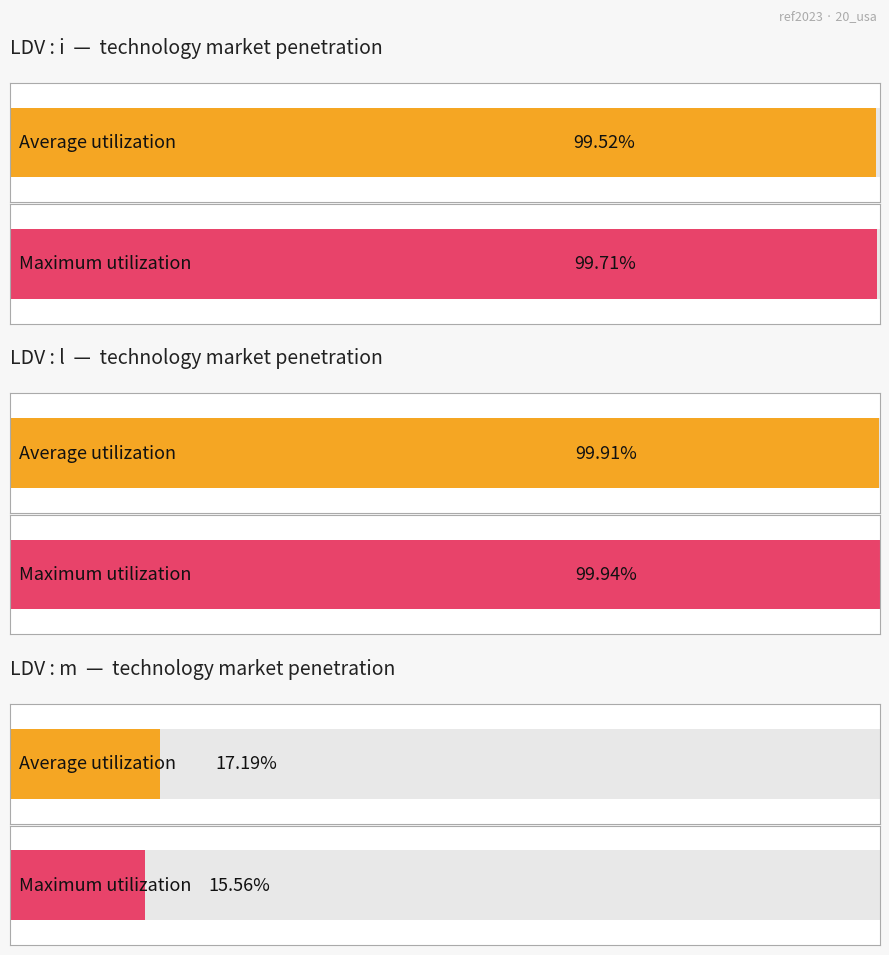

The ldv : m (avg ~11.6%) series shows 6.1 at 2024. True or false?

False